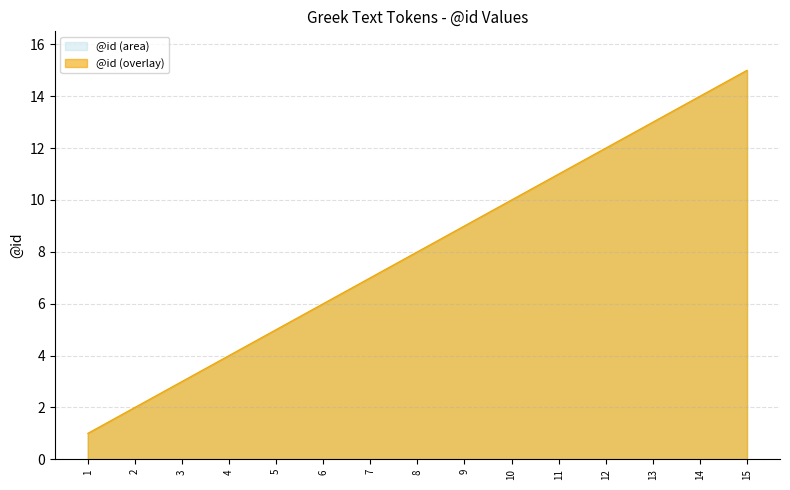

What is the maximum value shown in the chart?

15